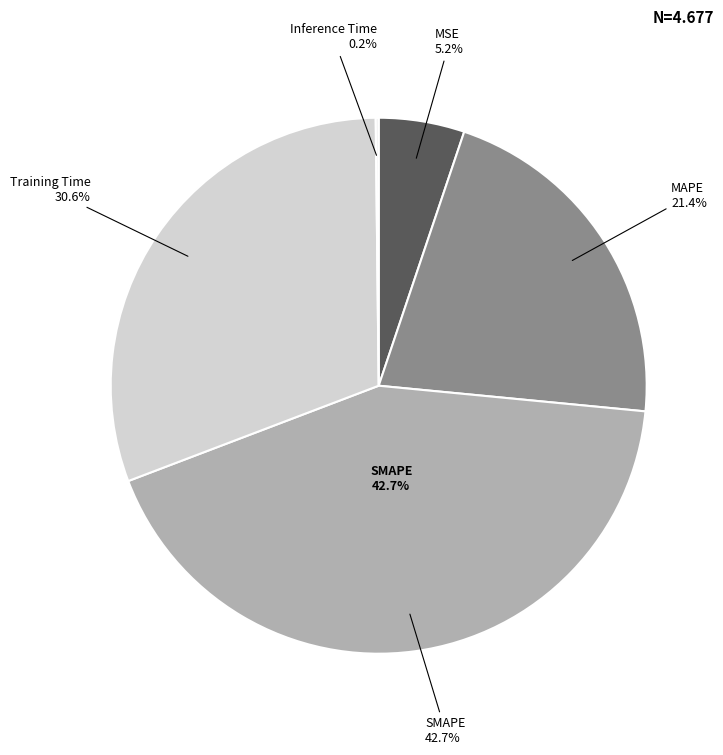

Is it true that MSE is 5% of the pie?

True